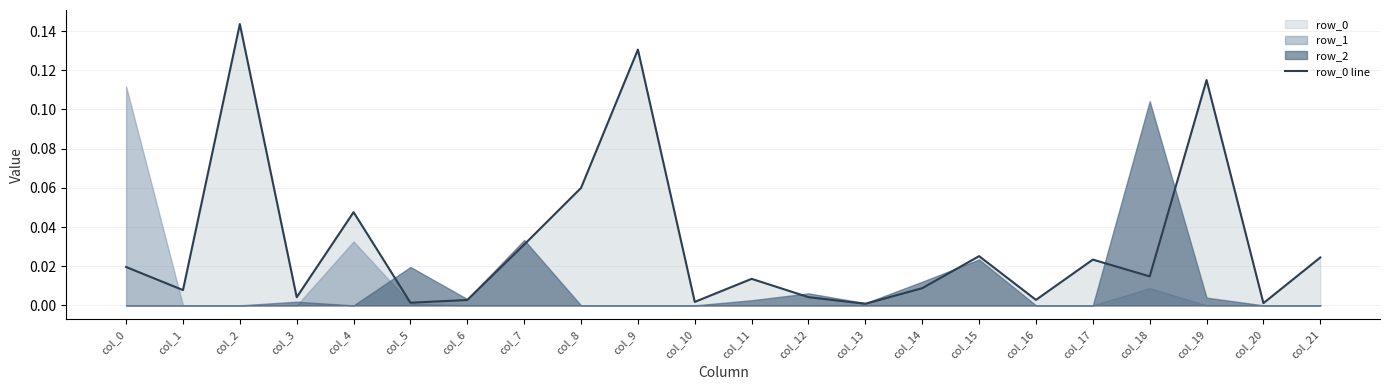

Rank the categories by value from highest to lowest.

col_2, col_9, col_19, col_8, col_4, col_7, col_15, col_21, col_17, col_0, col_18, col_11, col_14, col_1, col_12, col_3, col_16, col_6, col_10, col_5, col_20, col_13